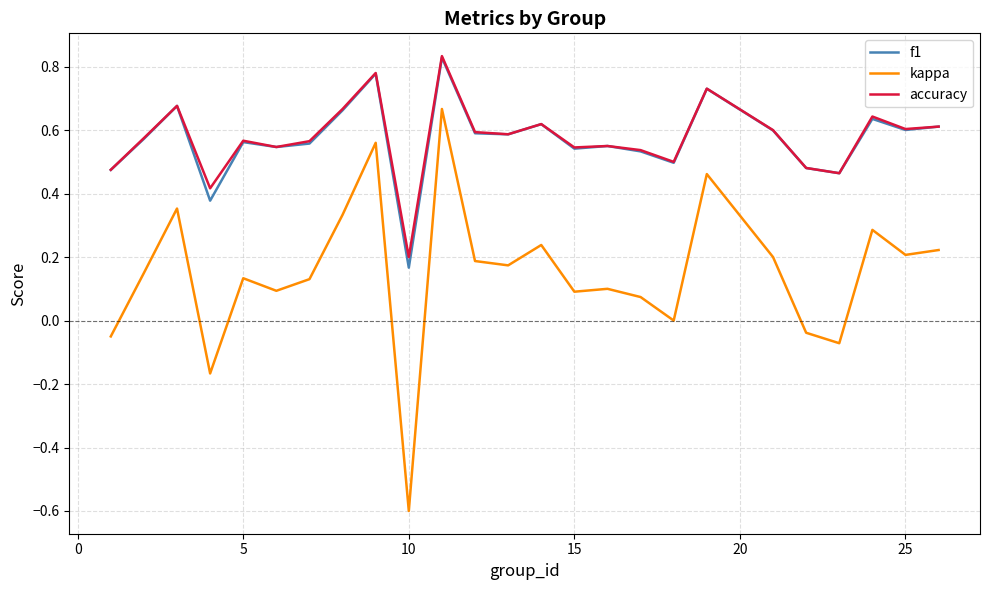

At how many categories does at least one series exceed 0?

25